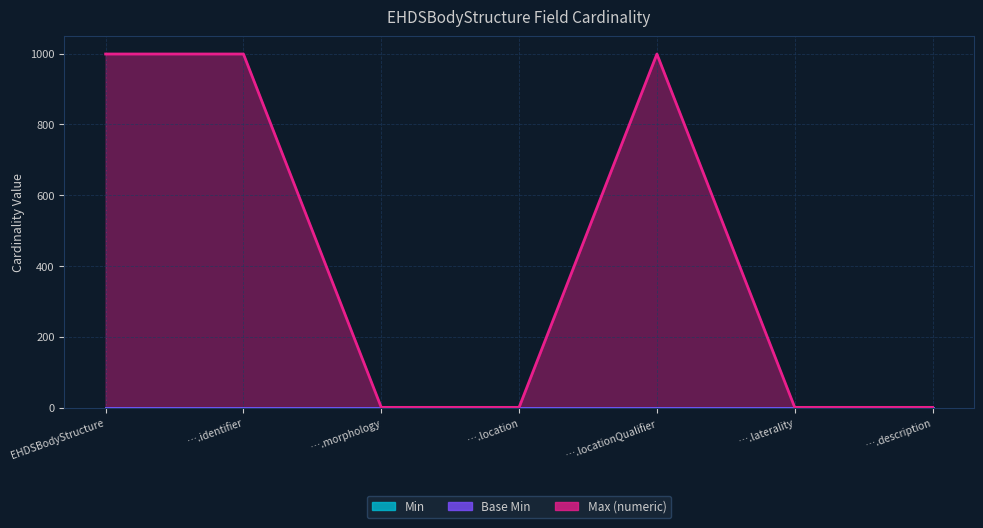

True or false: Base Min and Max (numeric) intersect in this chart.

False